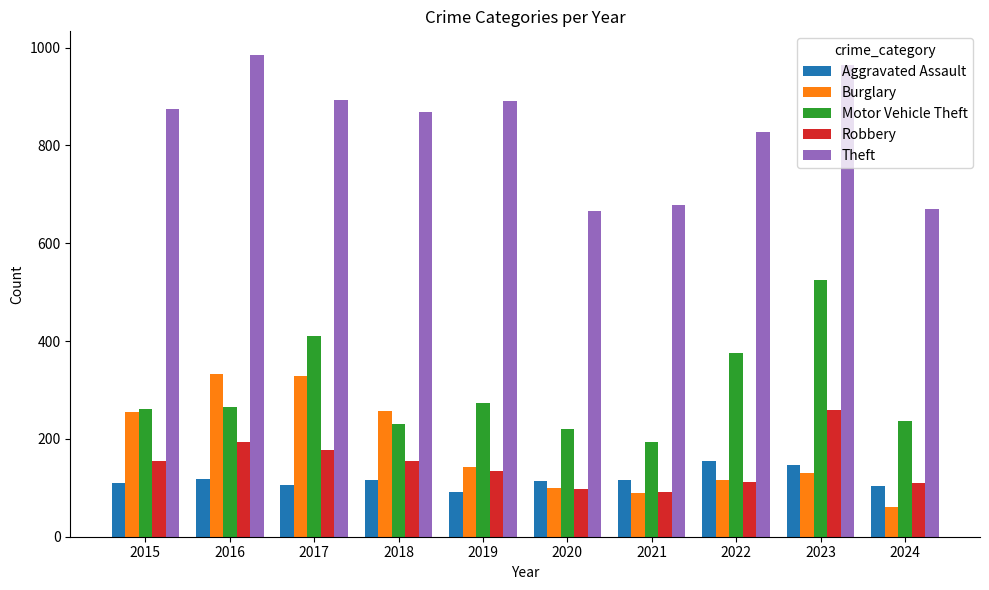

What is the difference between the second highest and second lowest values in the Motor Vehicle Theft series?

190